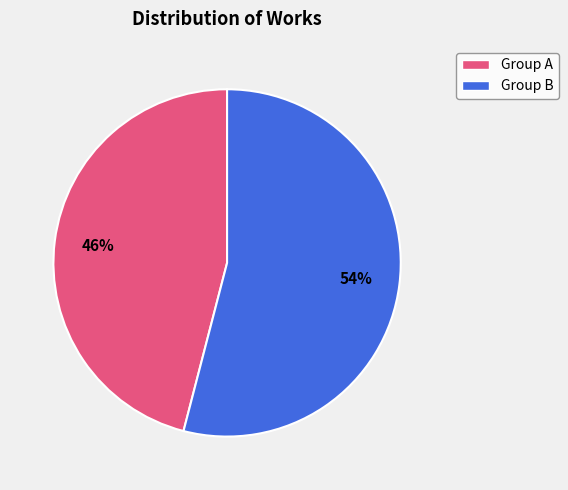

To the nearest percent, what is the average slice percentage?

50%